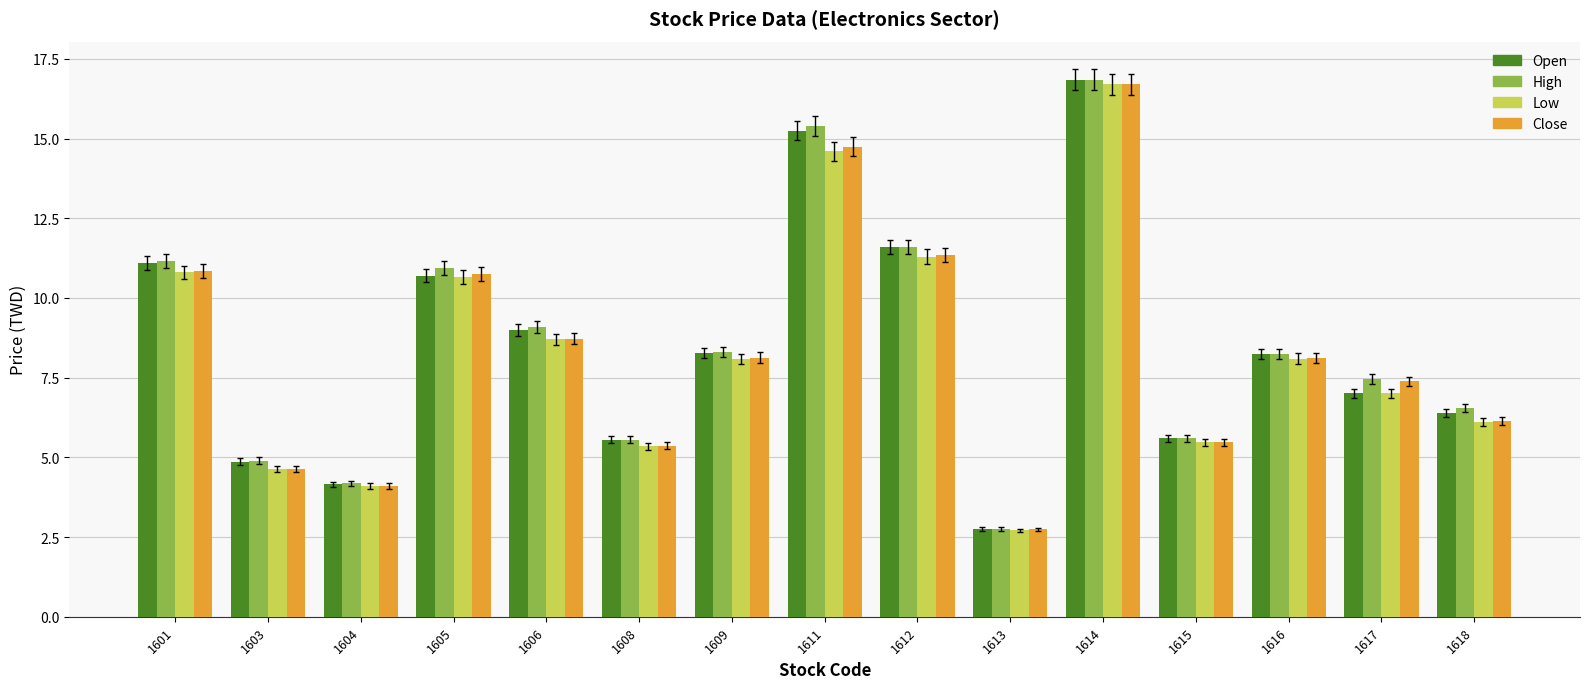

How many distinct data groups are displayed?

4